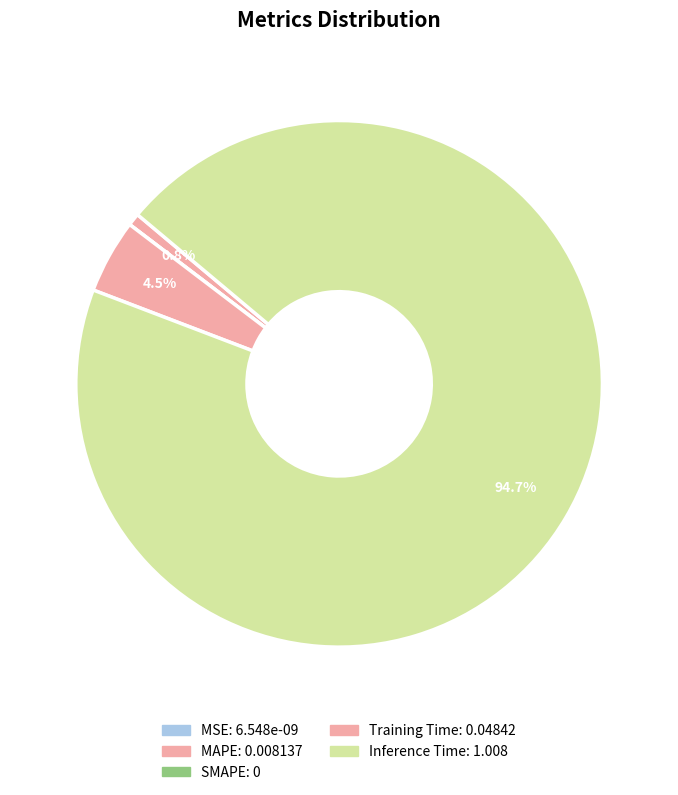

True or false: MSE accounts for 0% of the total.

True